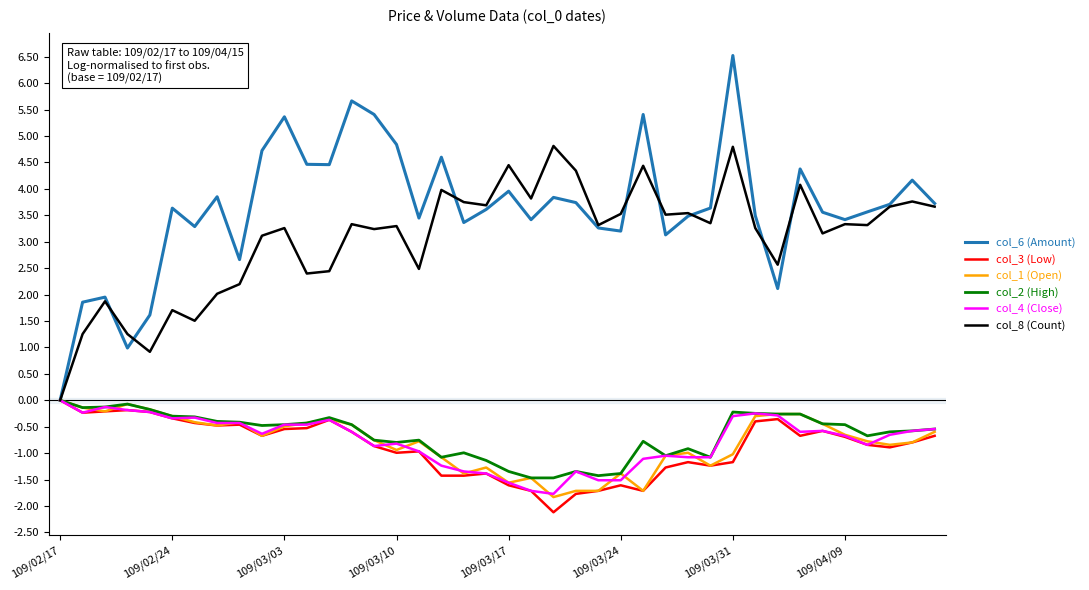

Is this an area chart (filled region under the line)?

No